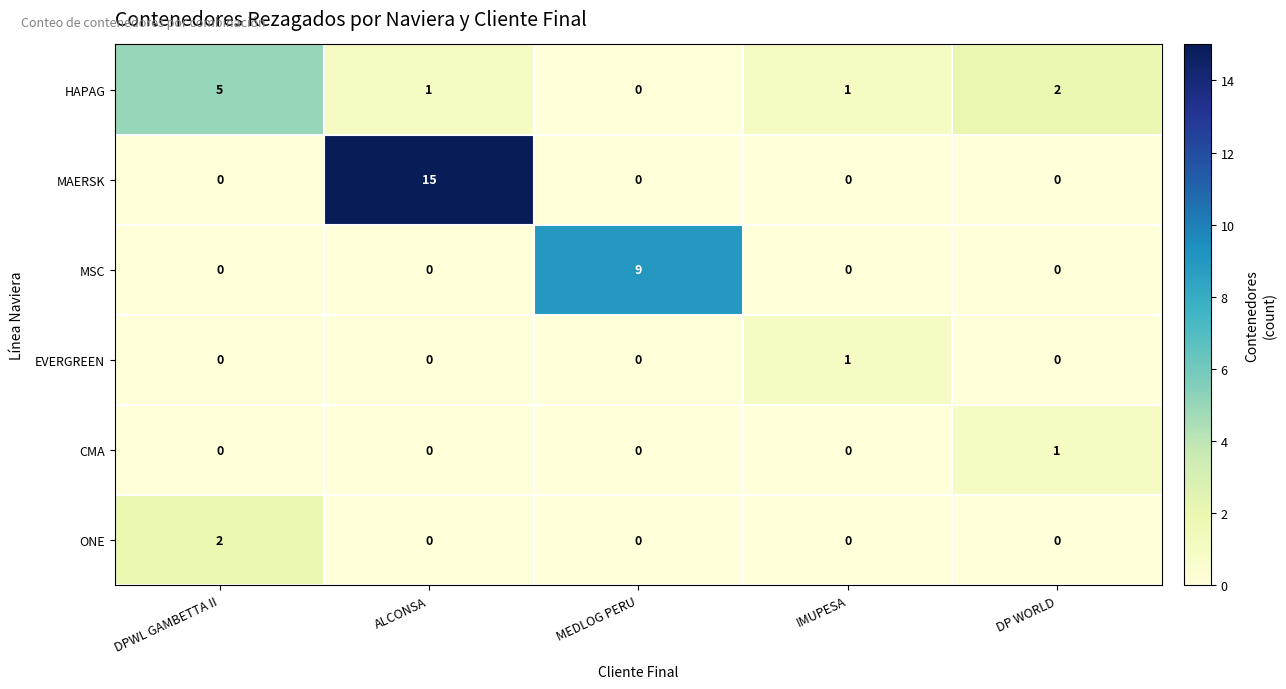

Is the value of MAERSK at ALCONSA greater than the value of HAPAG at IMUPESA?

Yes